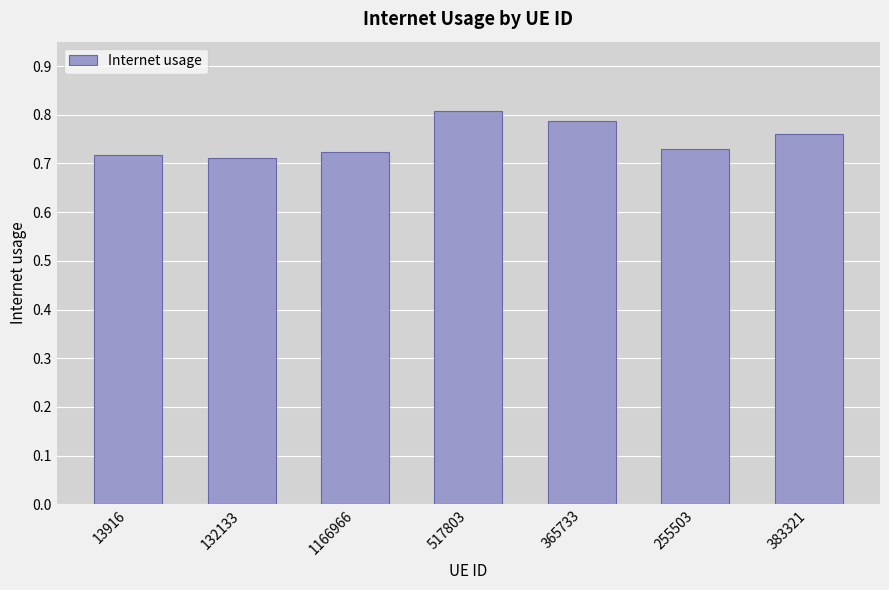

At which category does the chart reach its peak across all series?

517803